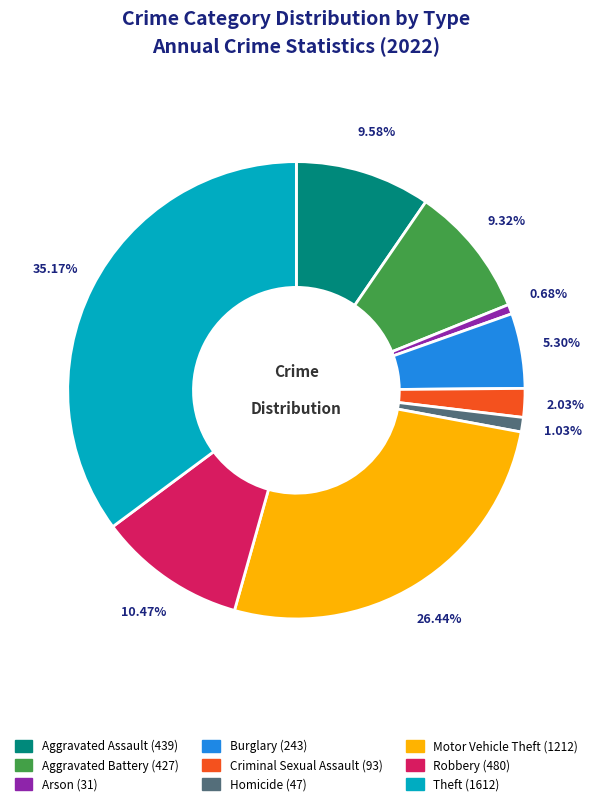

Does any single category account for the majority?

No